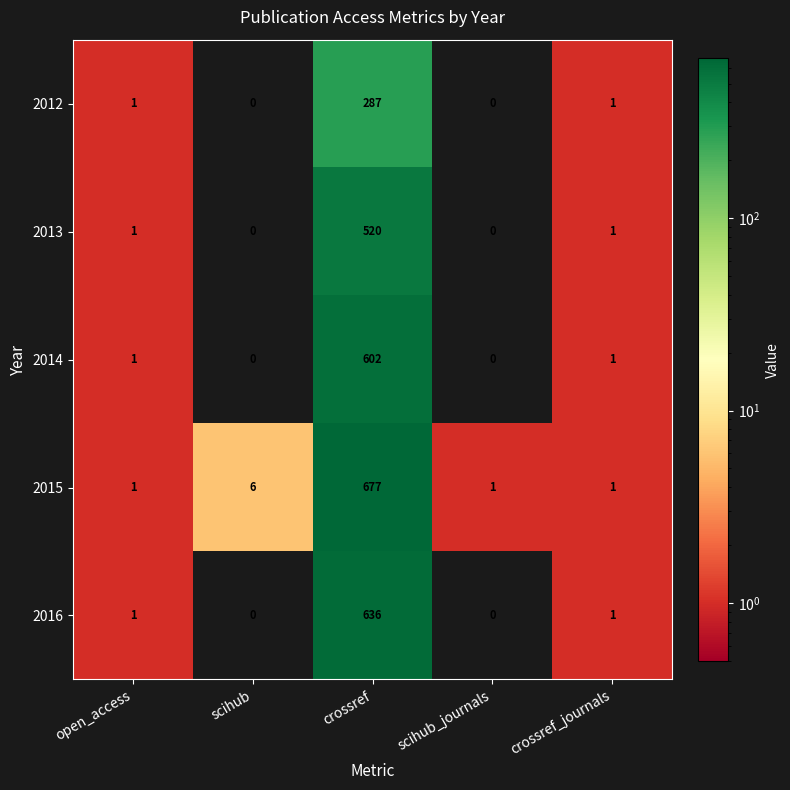

What is the average value of the 2013 series?

104